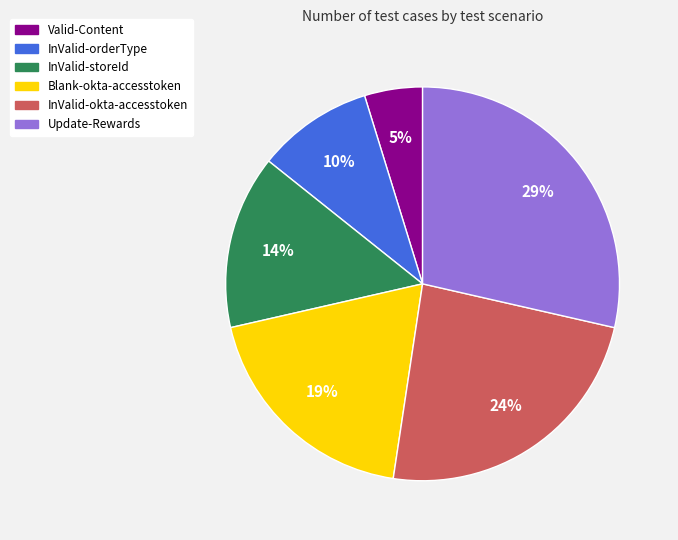

Which has a higher value, Valid-Content or InValid-okta-accesstoken?

InValid-okta-accesstoken